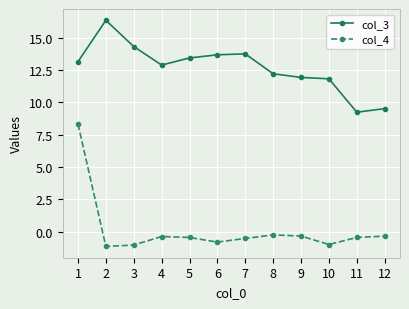

How many values in the col_3 series exceed 13?

6